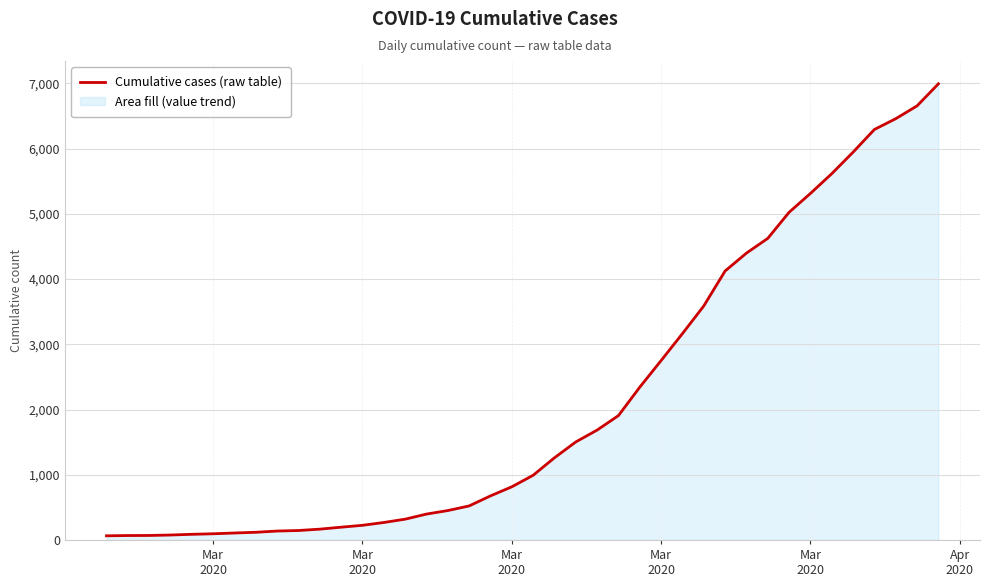

What is the difference between the maximum and minimum values?

6930